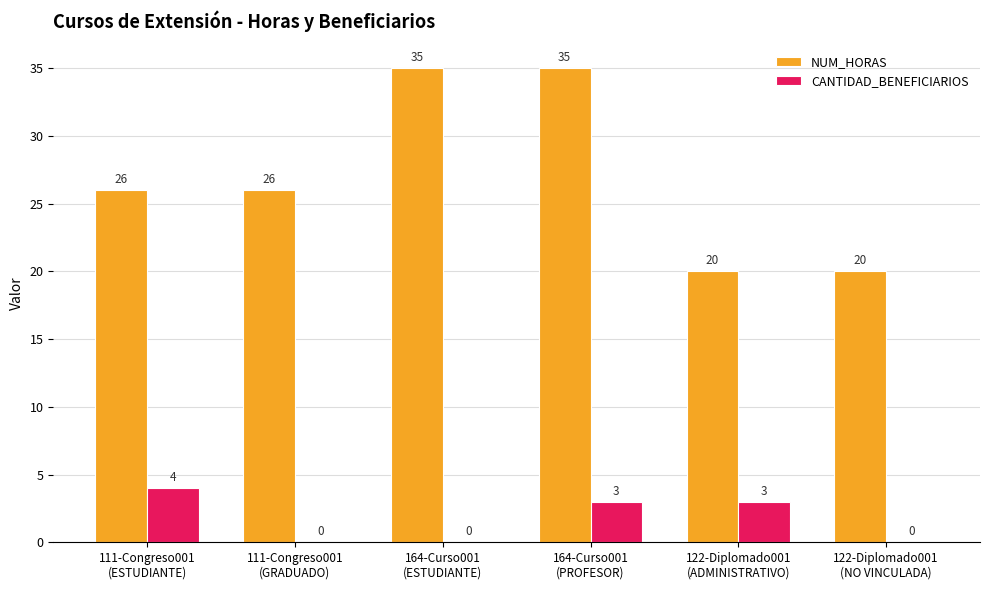

How many values in CANTIDAD_BENEFICIARIOS are above zero?

3